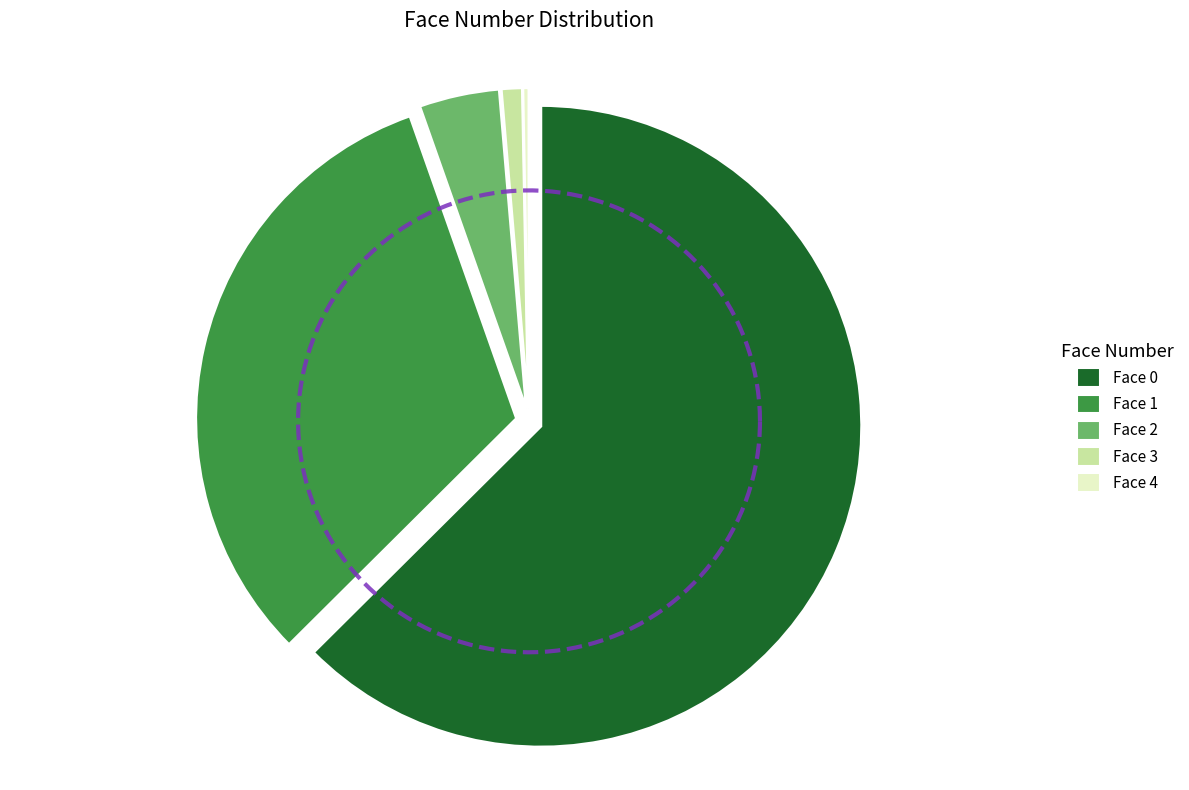

How much of the chart is everything except Face 1?

67.9%